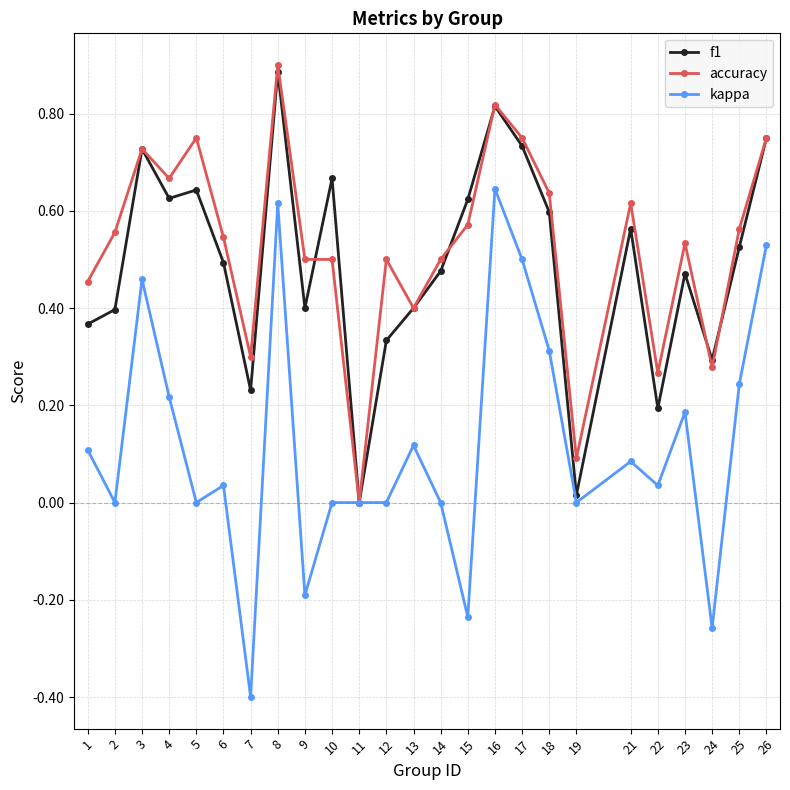

Which series has the largest range (max minus min)?

kappa